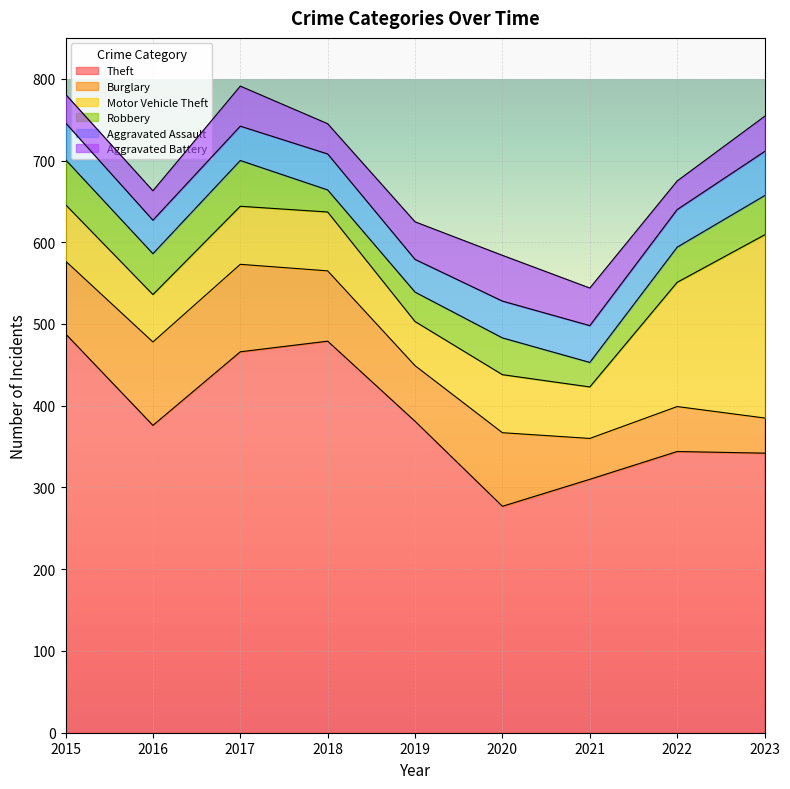

Which series has the largest total across all categories?

Theft